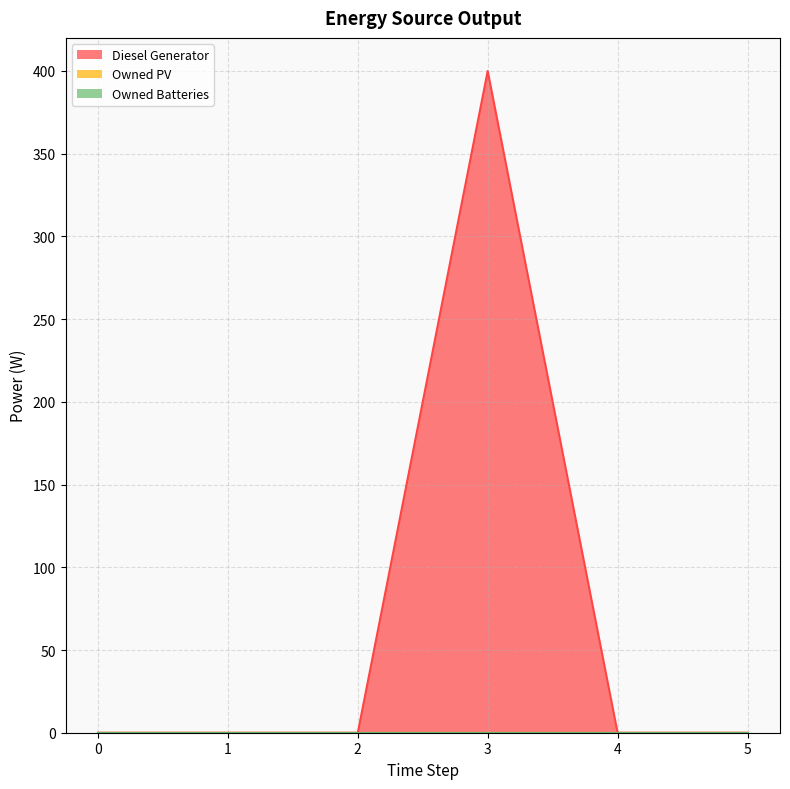

Reading left to right, list all the values displayed in this chart.

Diesel Generator: -0.0	0.0	0.0	400.0	0.0	0.0
Owned PV: 0.0	0.0	0.0	0.0	0.0	0.0
Owned Batteries: 0.0	0.0	0.0	0.0	0.0	0.0